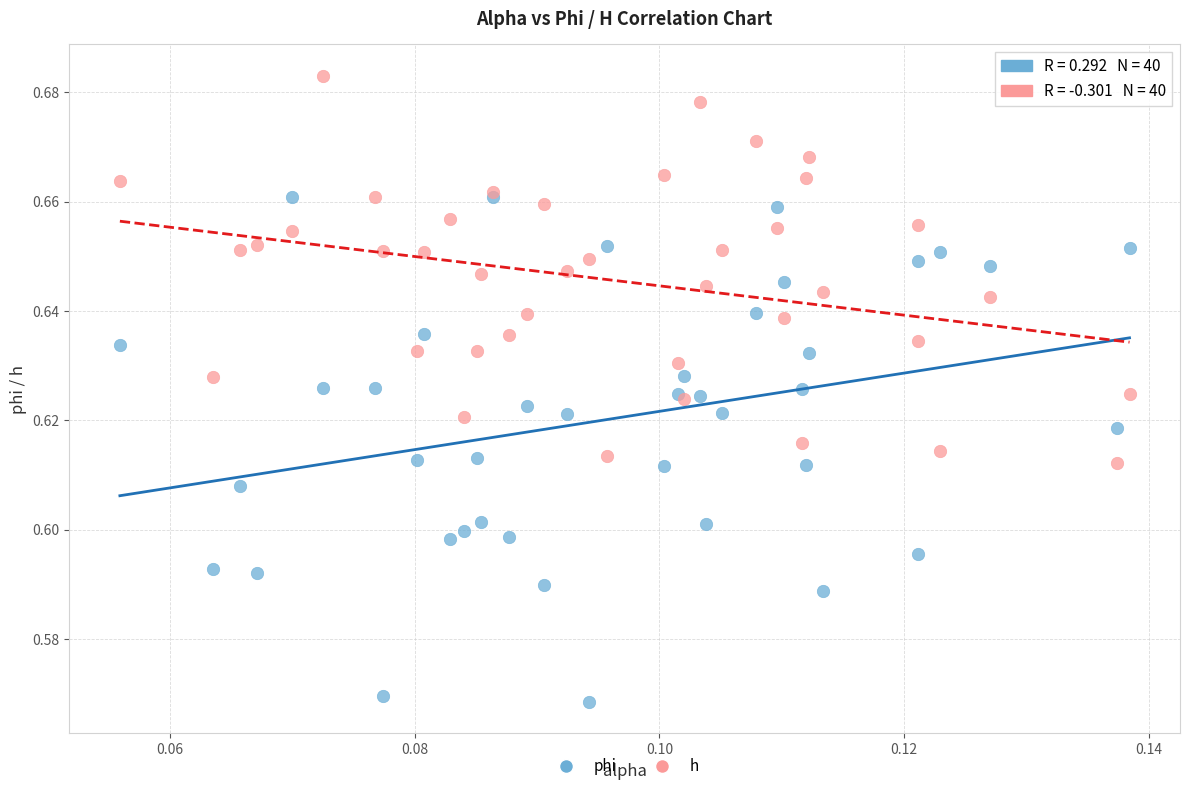

Which series contains the lowest Y value?

phi